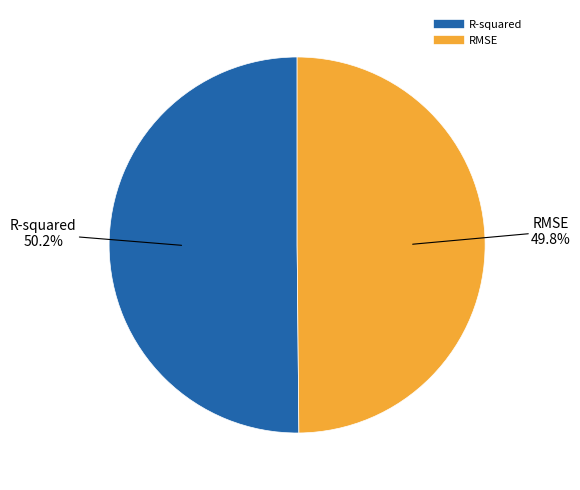

How many slices are in this pie chart?

2